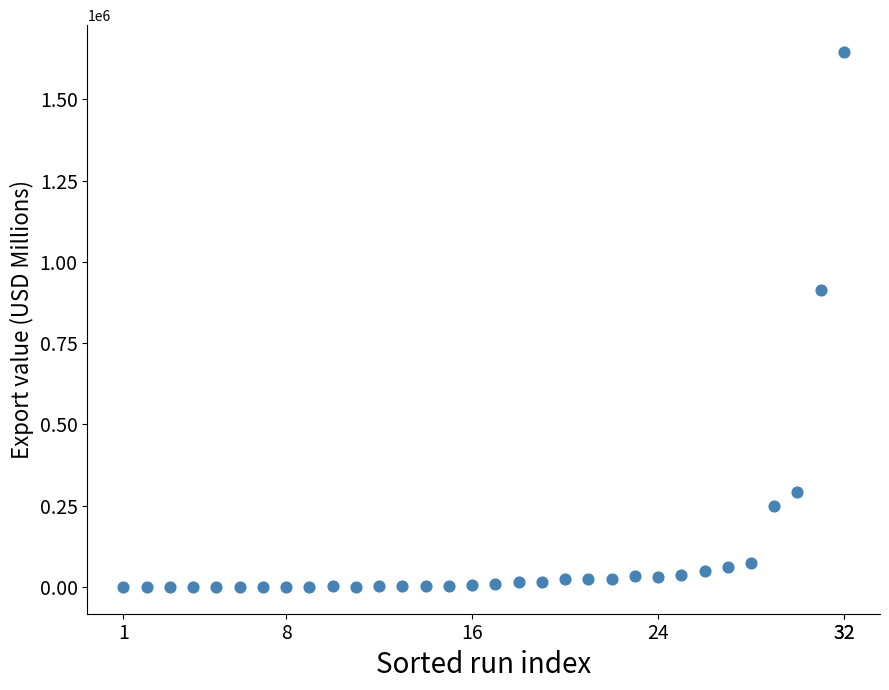

What Y value in the scatter plot is closest to 823041?

914919.0